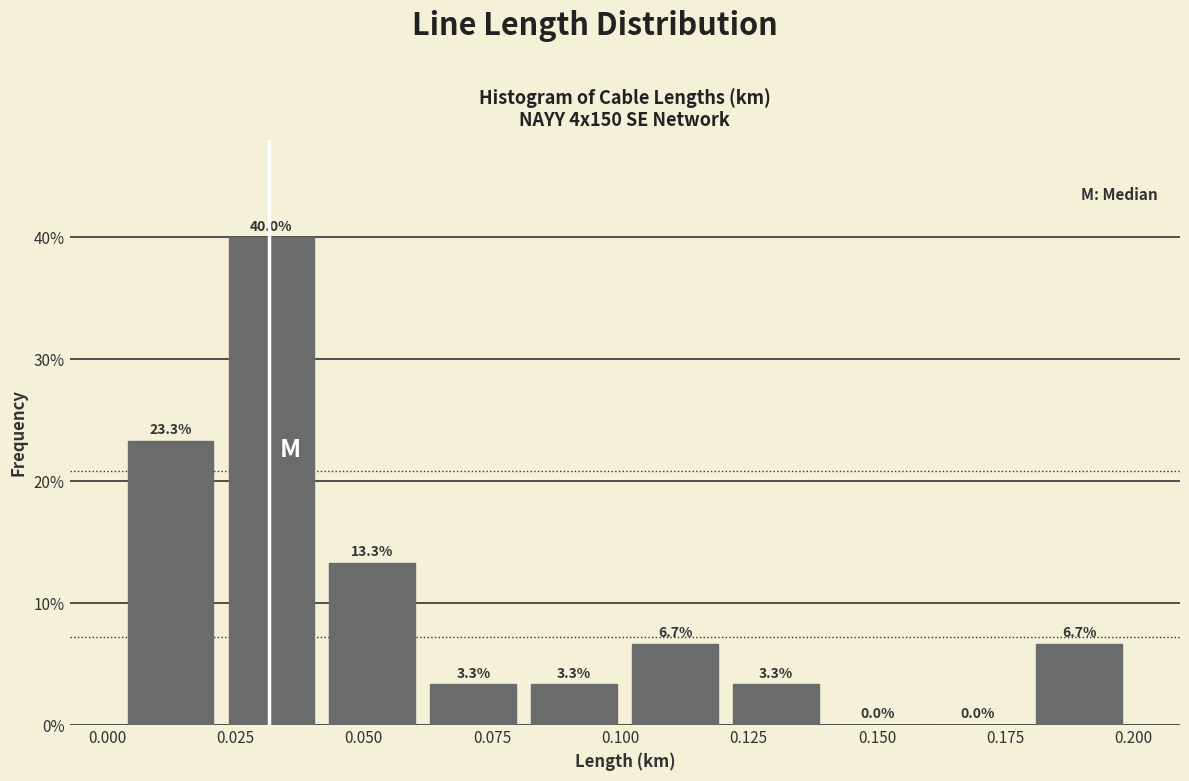

Read against the x-axis, roughly where is the centre of the tallest bar?

0.030